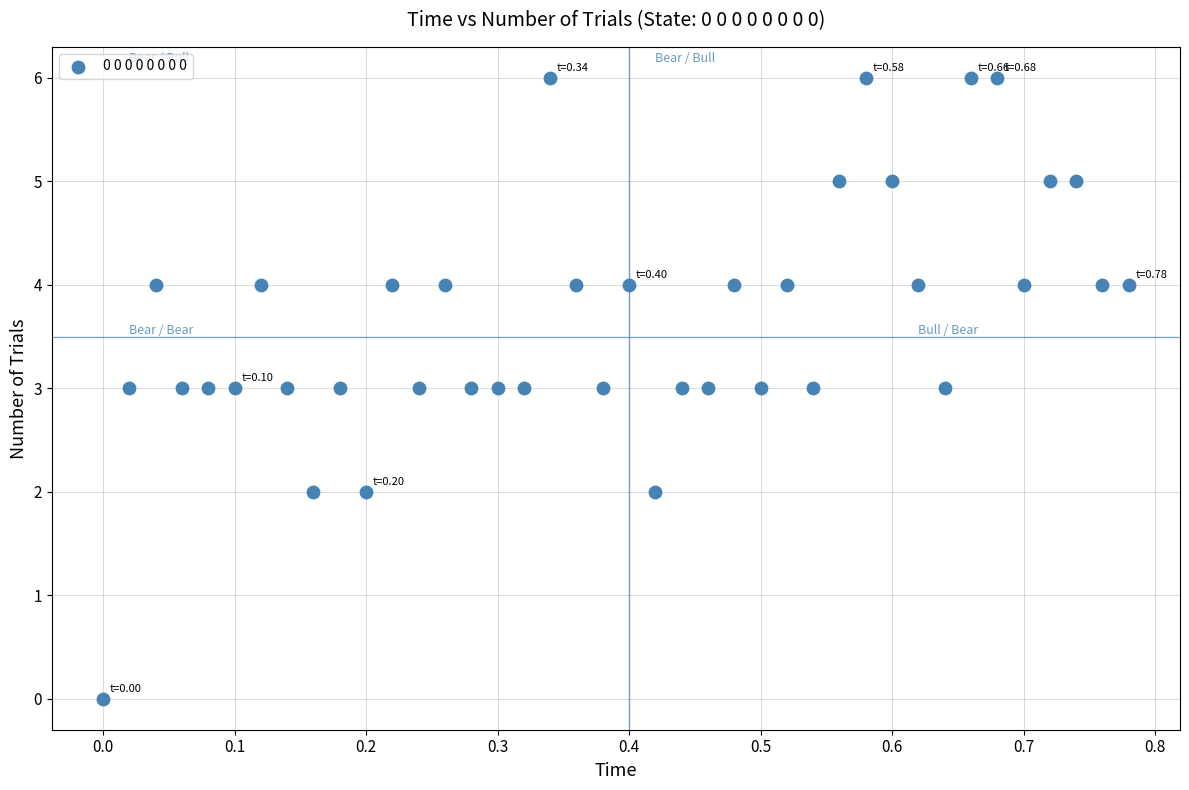

What is the range of Y values (max minus min)?

6